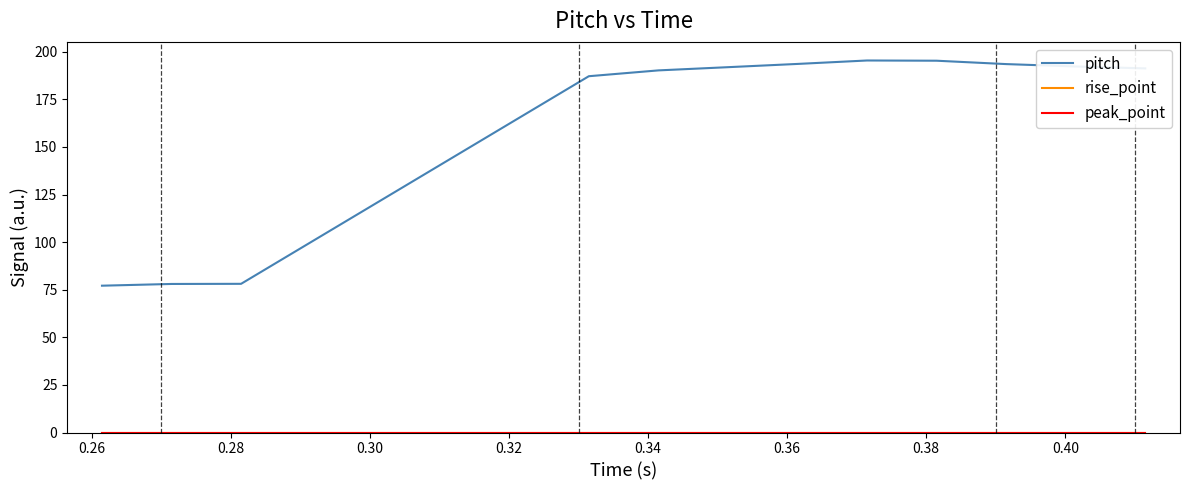

In pitch, how many points are higher than both neighbors (excluding endpoints)?

1